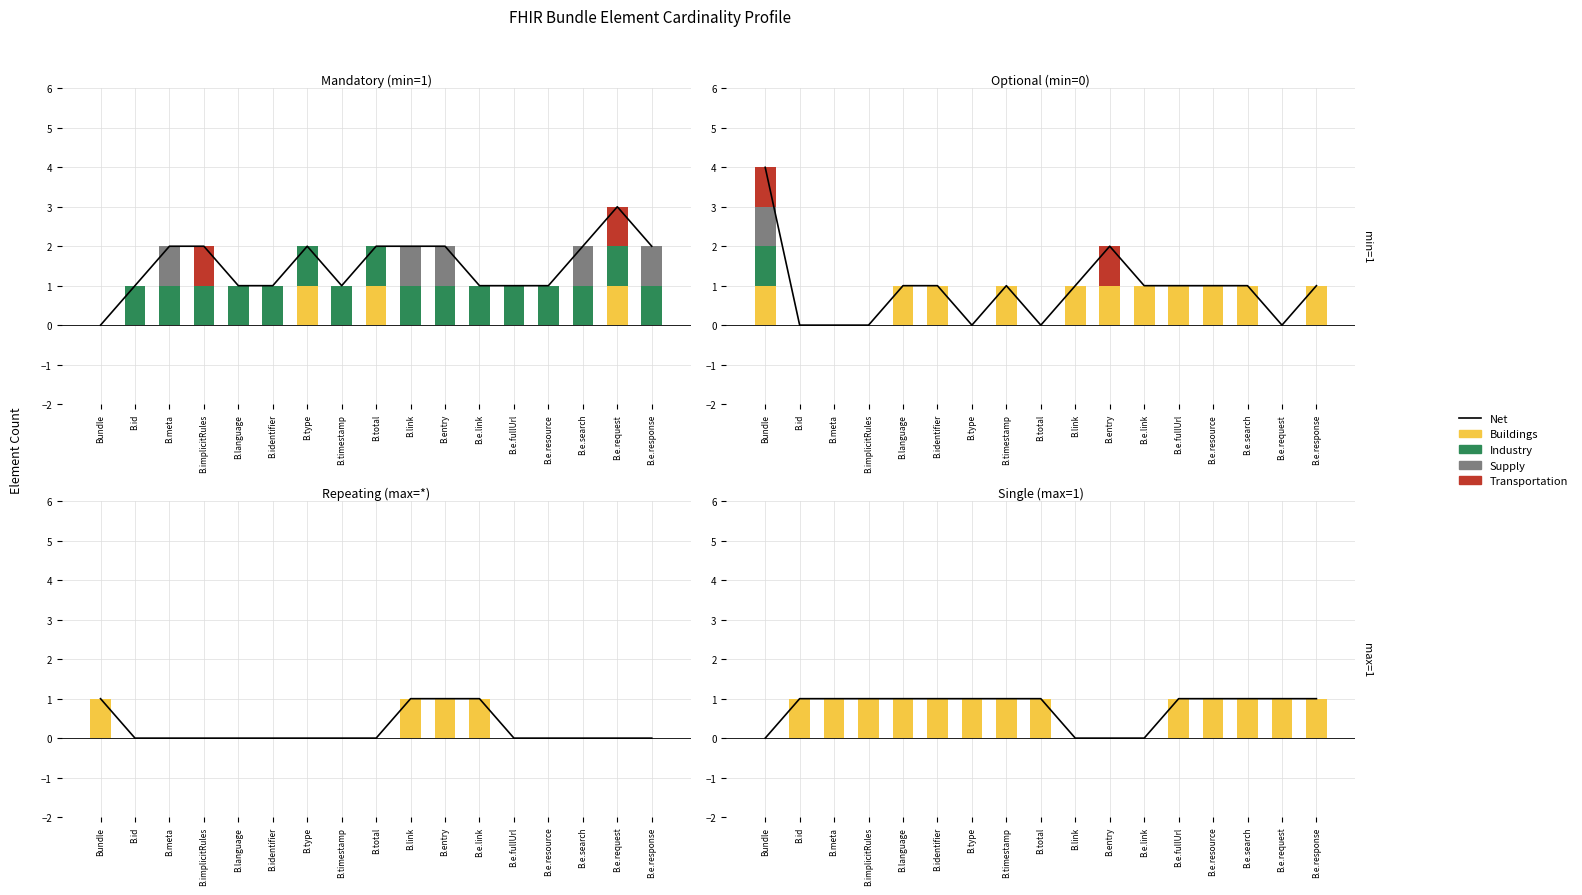

What is the total value across all series at B.timestamp?

2